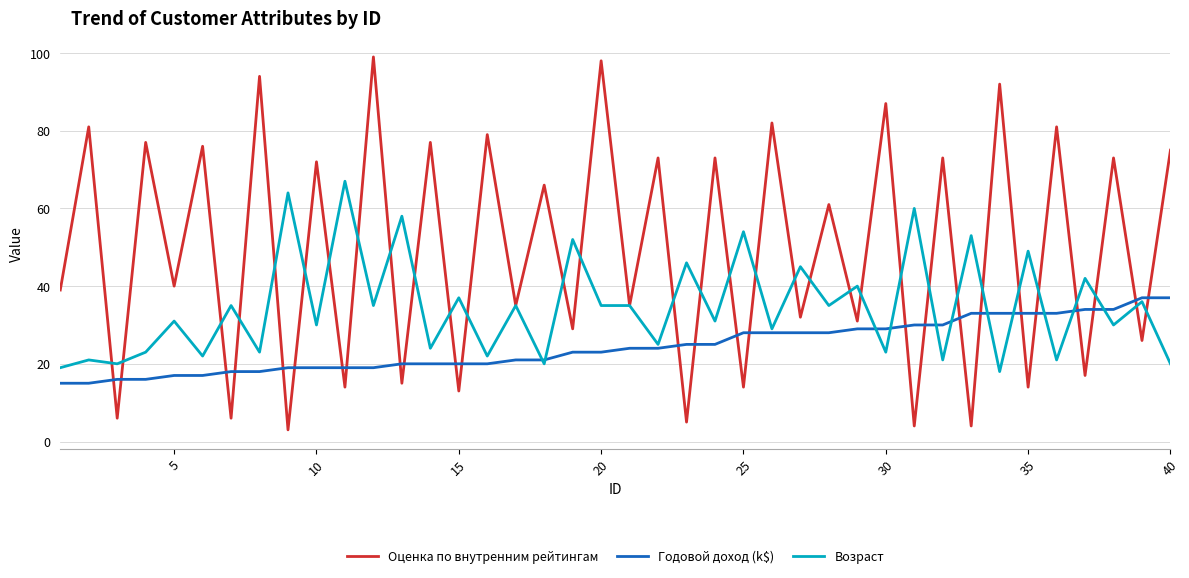

What is the lowest value of the Оценка по внутренним рейтингам series?

3